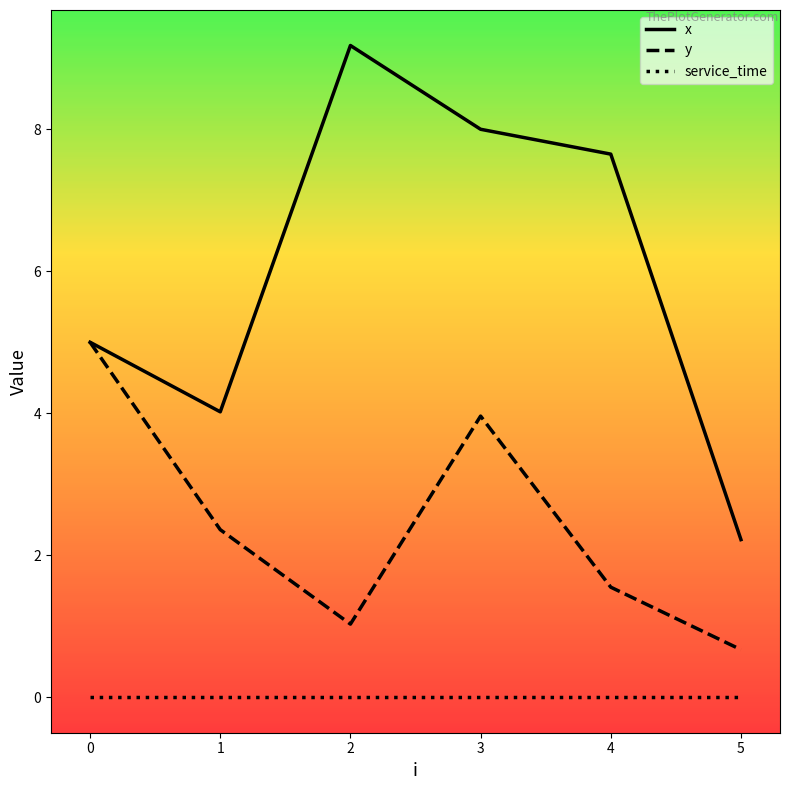

Which series has the largest range (max minus min)?

x